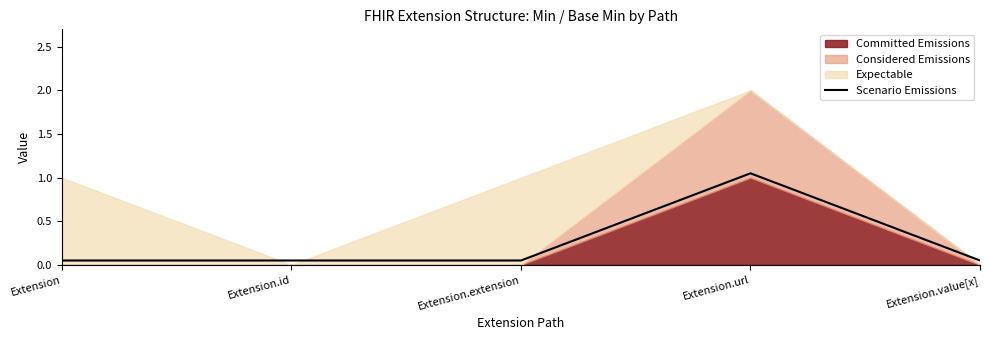

Which label corresponds to the largest value in the chart?

Extension.url